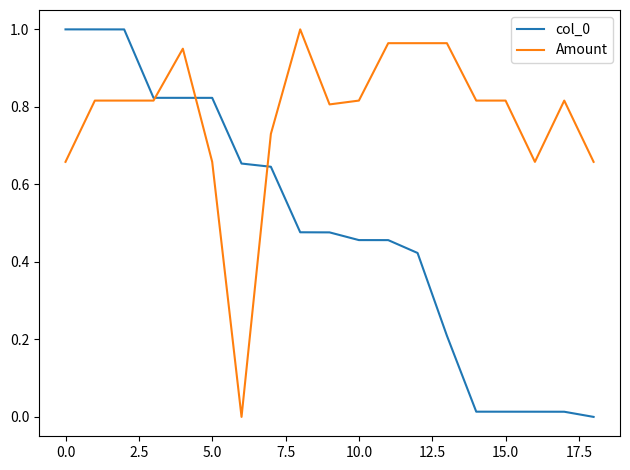

Which series has the largest total across all categories?

Amount